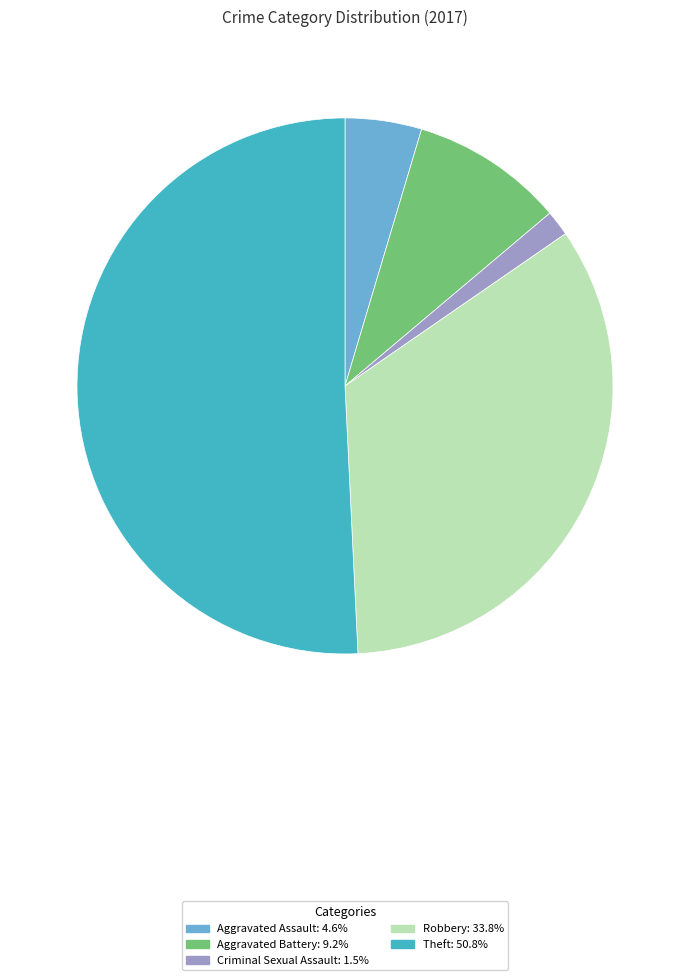

Is there a majority slice in this chart?

Yes